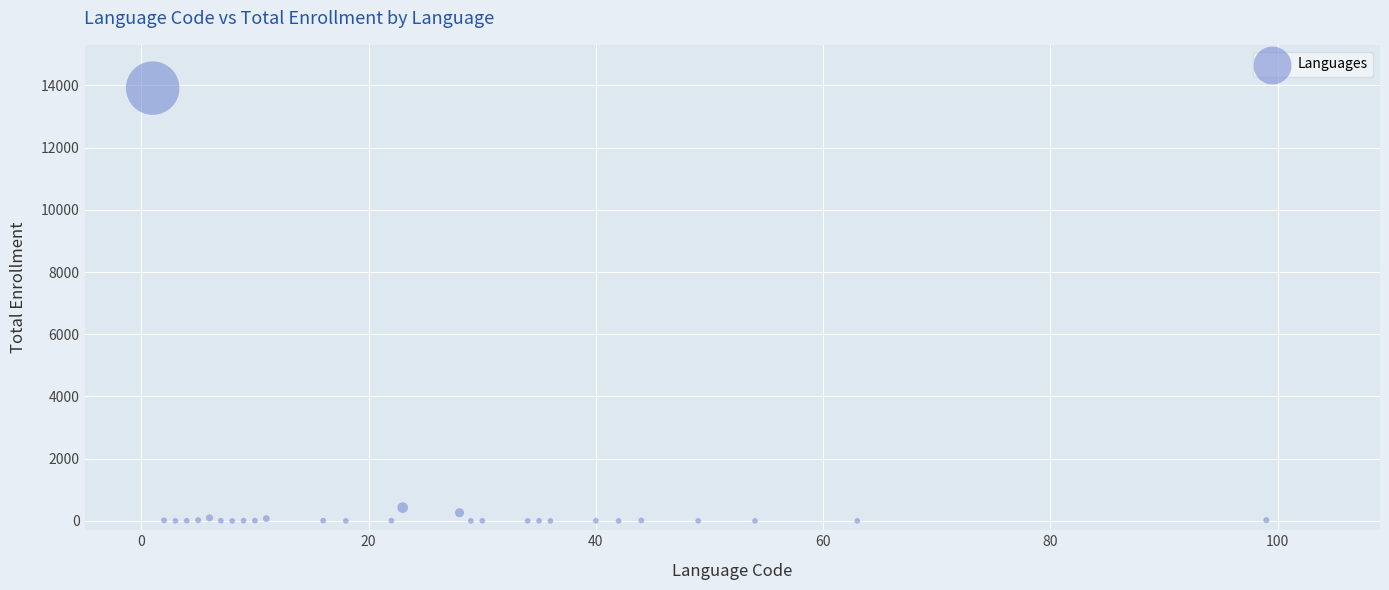

What Y value in the scatter plot is closest to 6956?

428